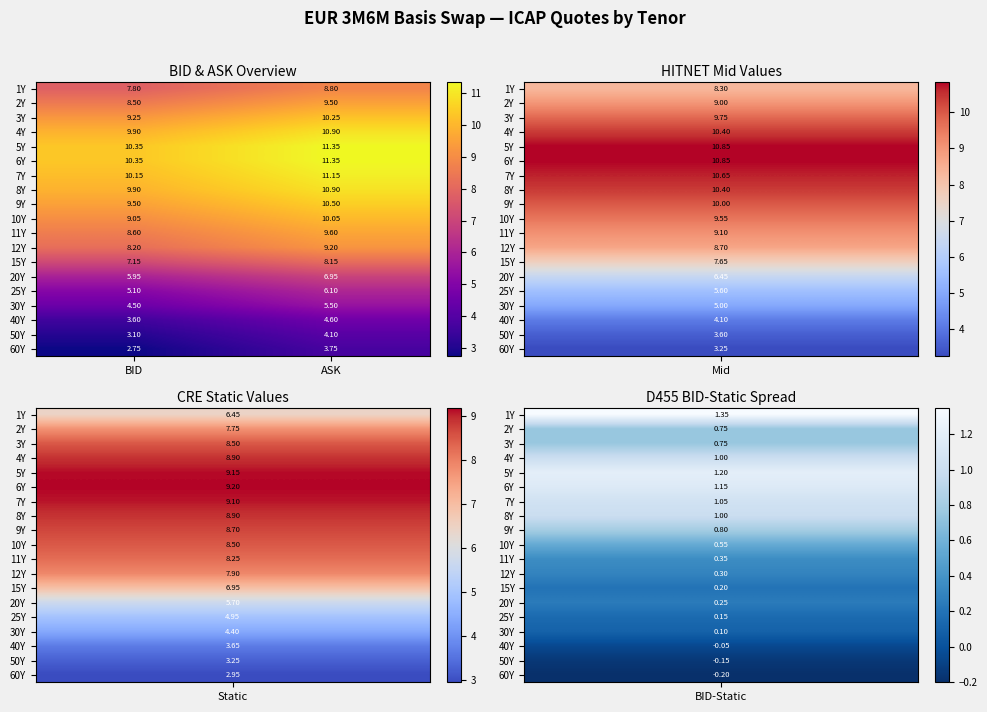

At which category is the sum across all series the highest?

ASK